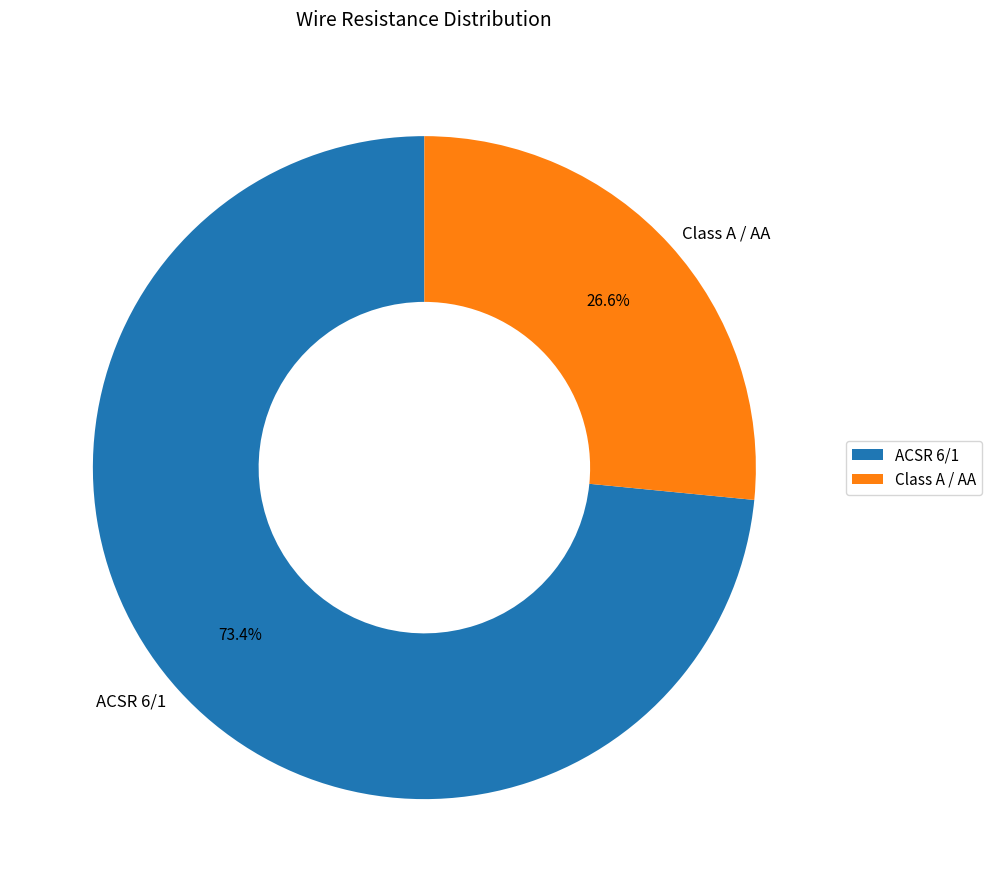

Does Class A / AA represent more than half of the total?

No